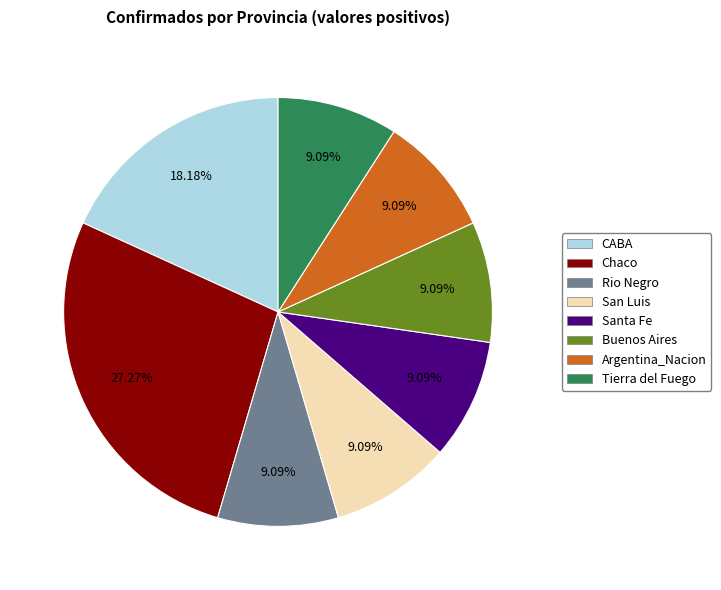

To the nearest percent, what percentage of the pie is Rio Negro?

9%